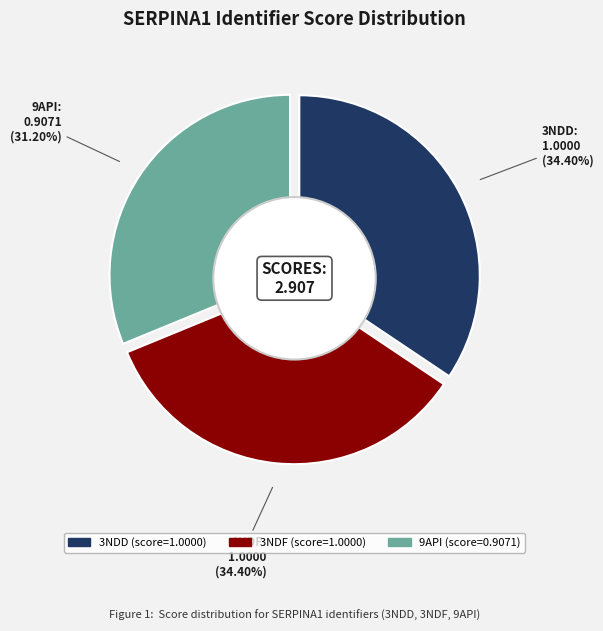

How many slices are in this pie chart?

3